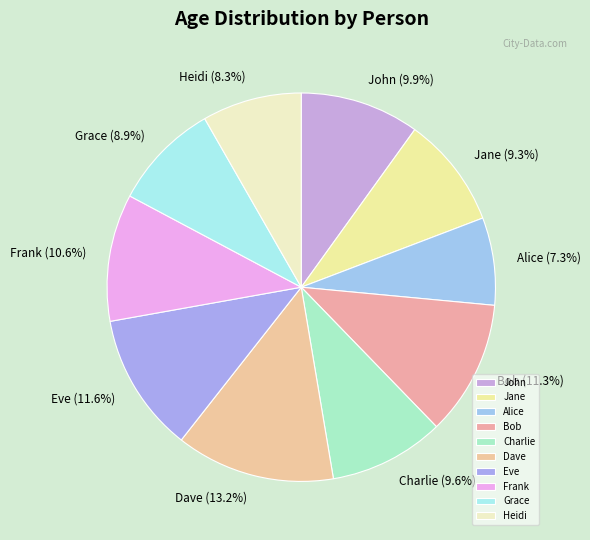

Is it true that Charlie is 10% of the pie?

True